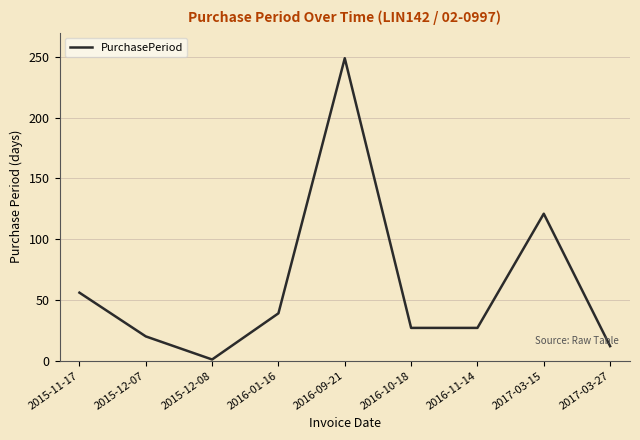

Approximately how many times larger is the value at 2017-03-27 compared to 2015-11-17?

0.2